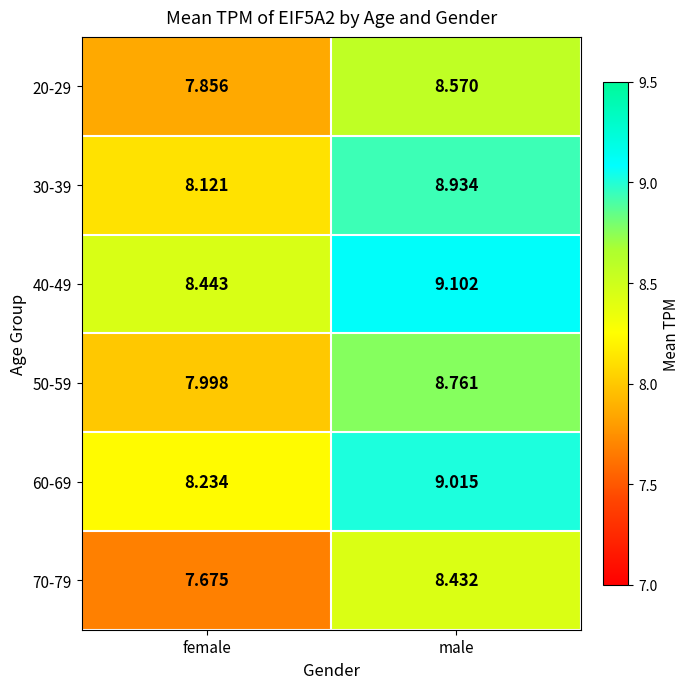

Which label corresponds to the largest value in the chart?

male